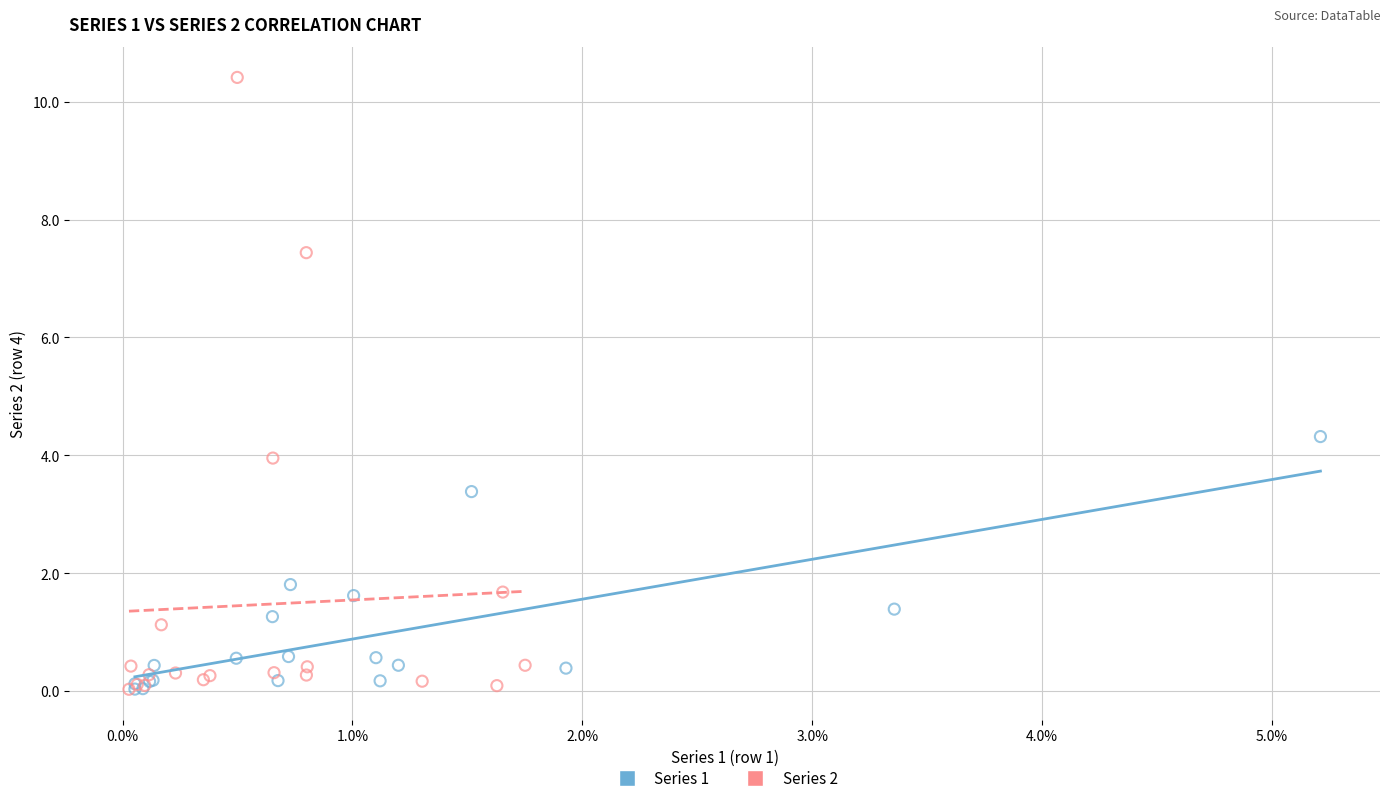

Which series has the widest spread of Y values?

Series 2